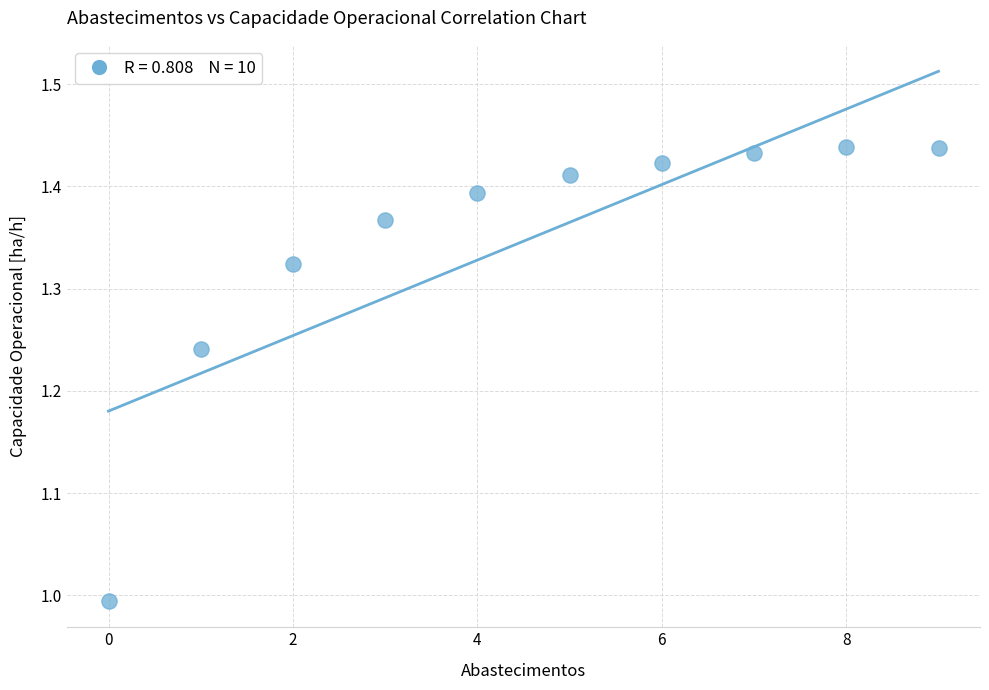

What is the range of Y values (max minus min)?

0.4